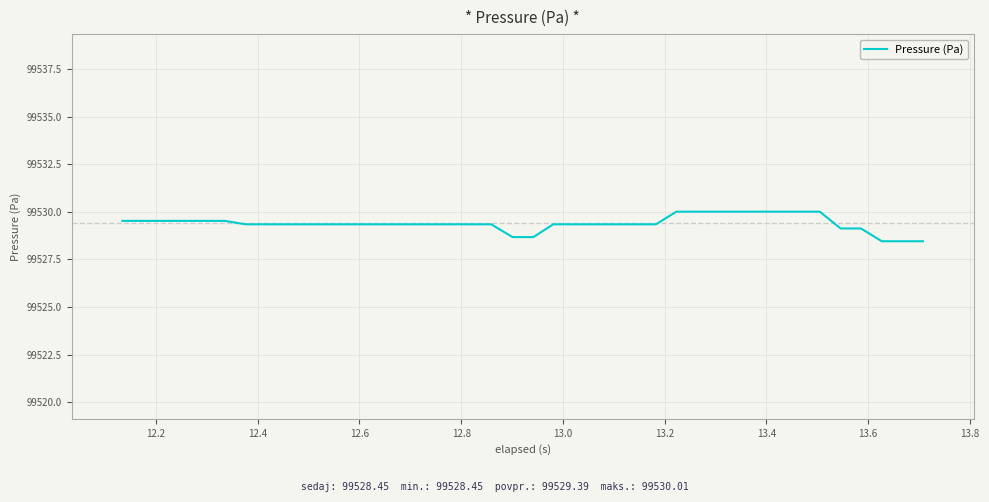

What is the smallest value displayed?

99528.5